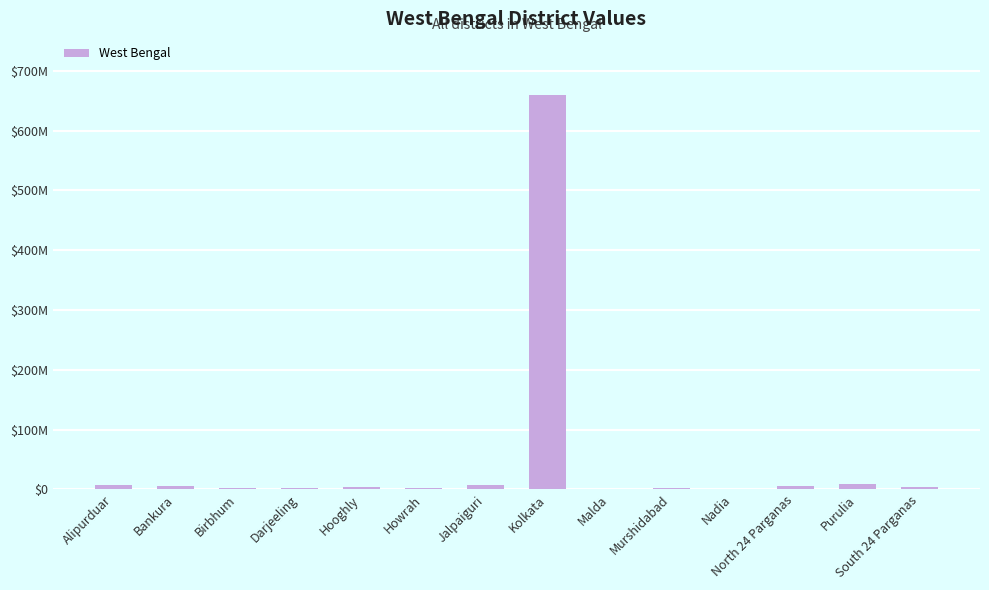

Are the bars horizontal?

No